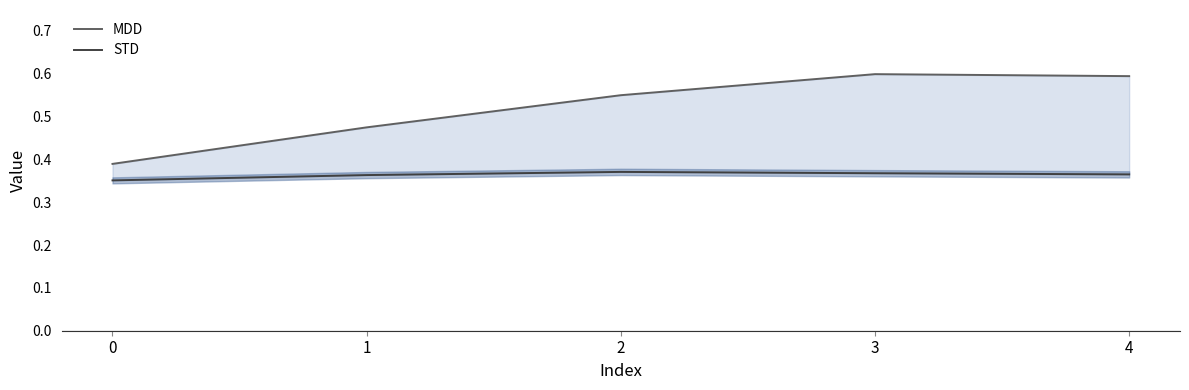

How many distinct data groups are displayed?

2